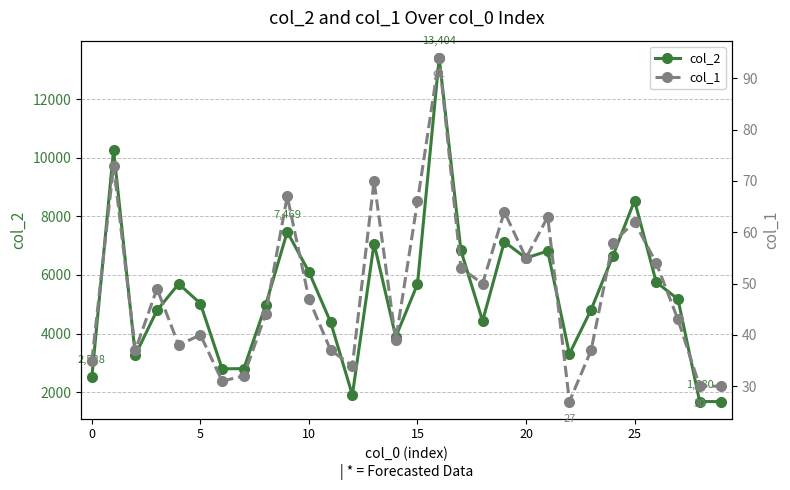

True or false: col_2 and col_1 cross at least once.

False